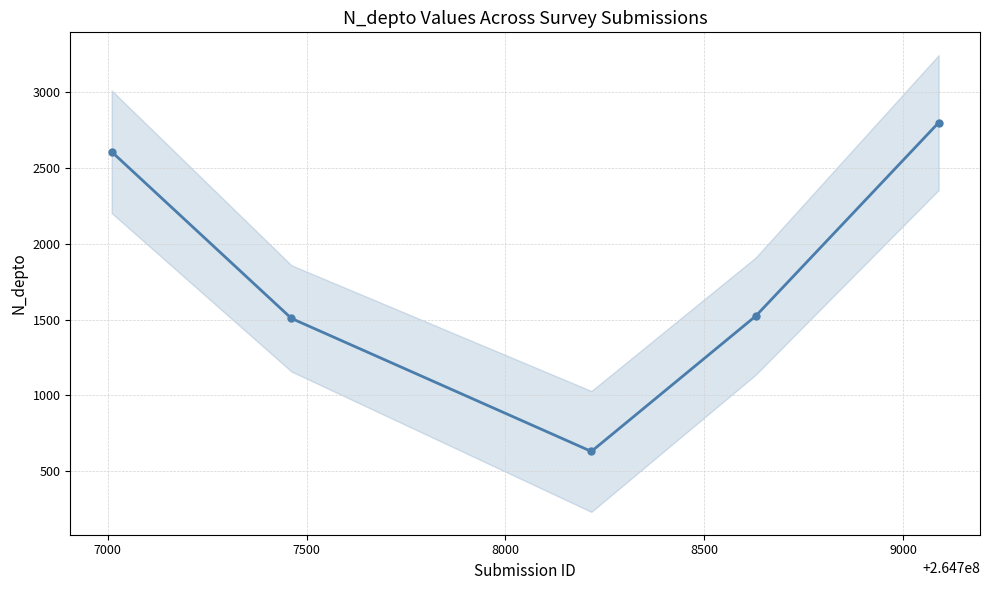

True or false: the data shows 1766 at 6500.

False